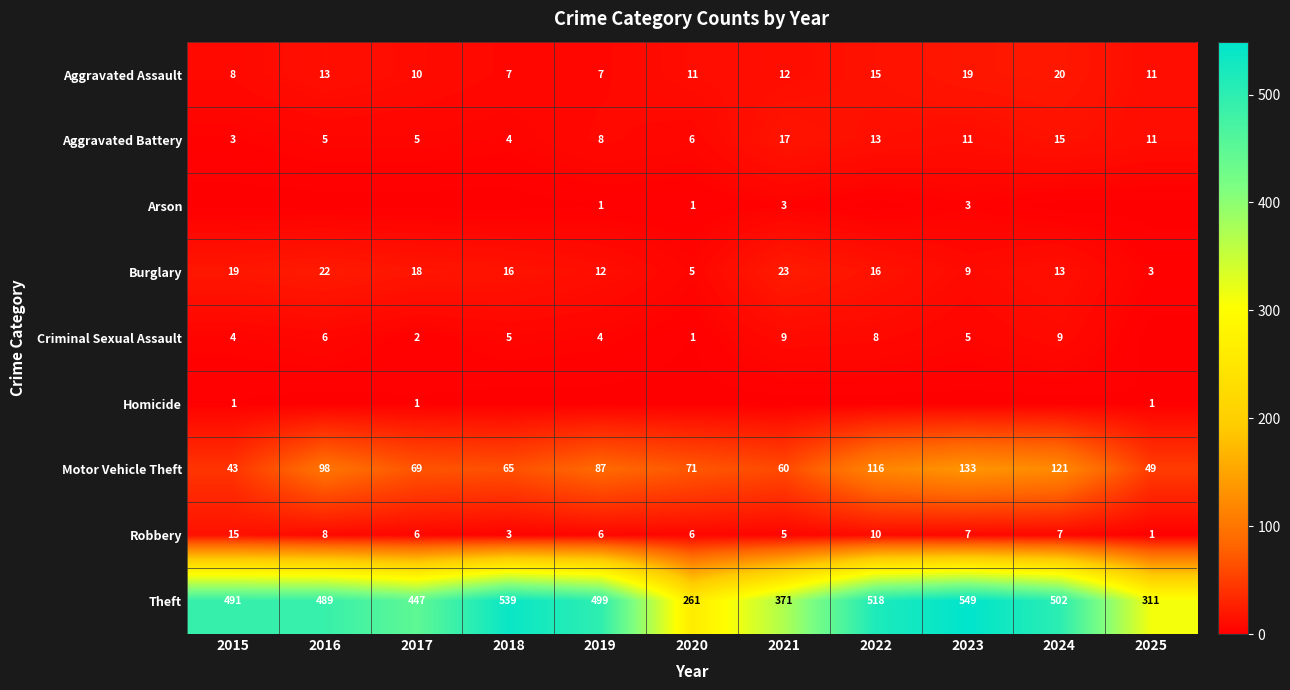

At which label does Theft reach its minimum?

2020